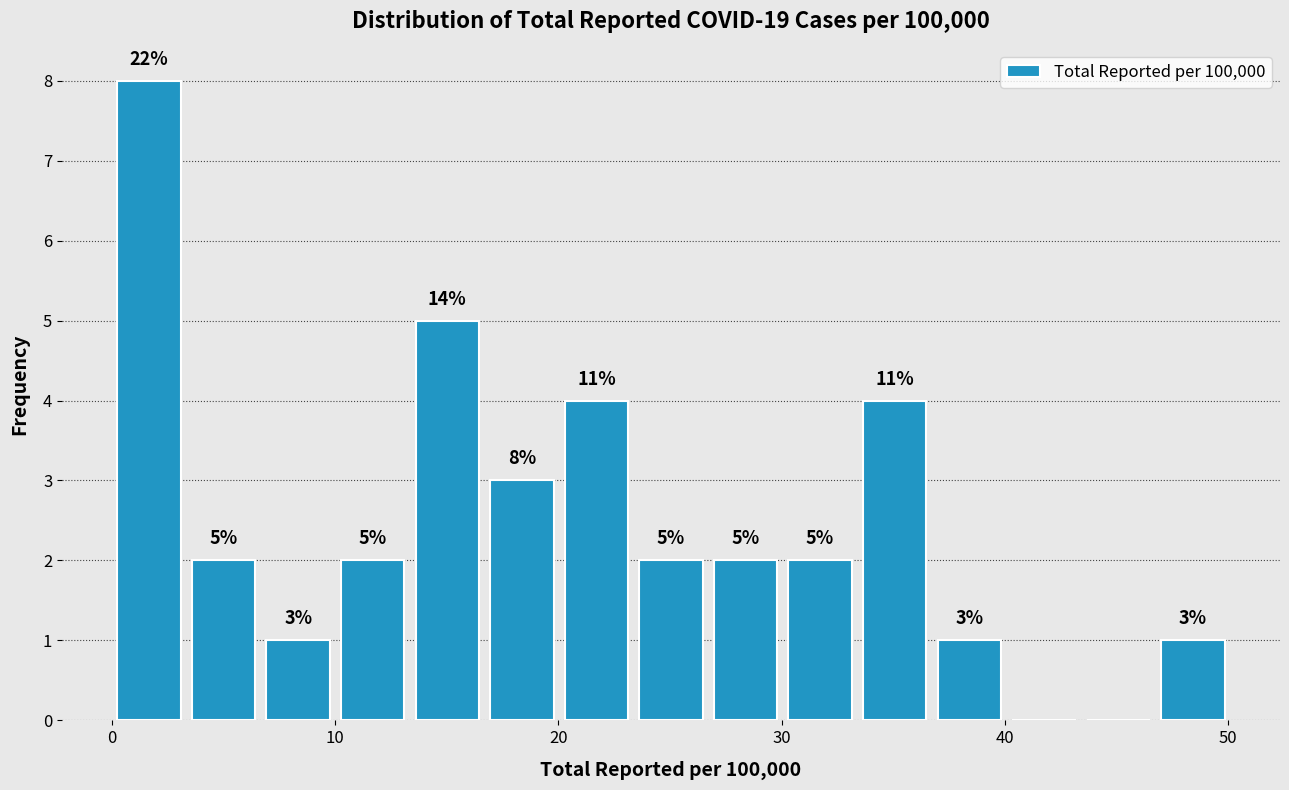

Around what value on the x-axis is the tallest bar? Give the approximate position of its centre, as read against the axis.

2